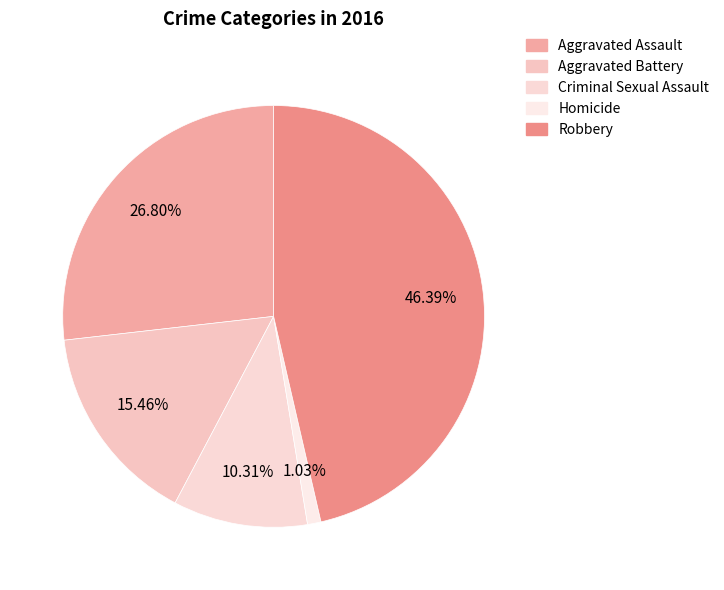

To the nearest percent, what portion does Robbery represent?

46%